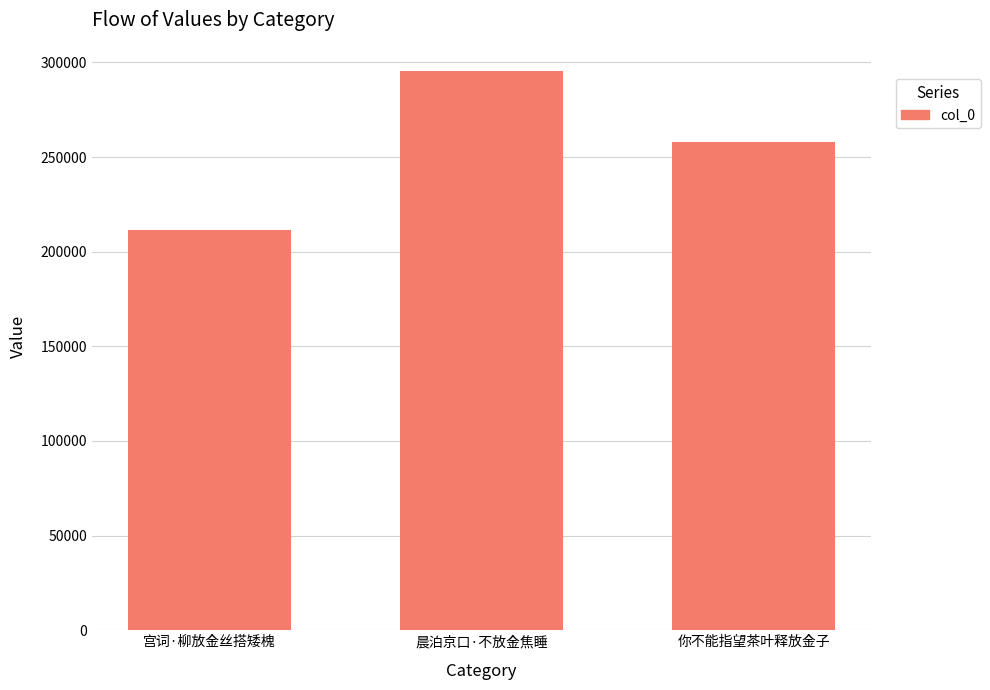

At which label does the data first exceed 257813?

晨泊京口·不放金焦睡